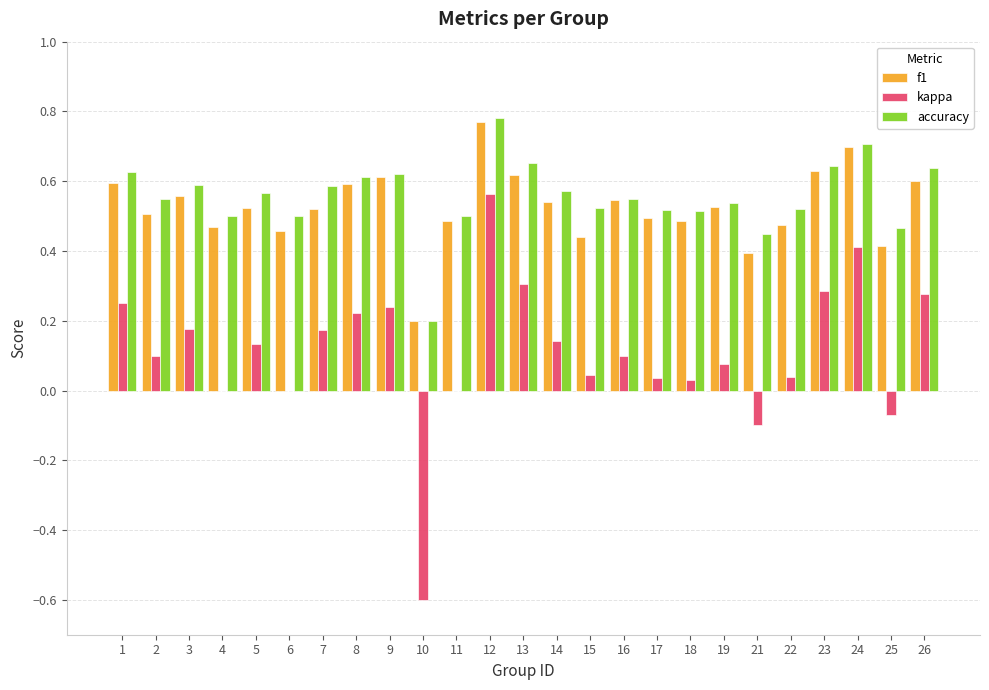

At which label does f1 reach its peak?

12